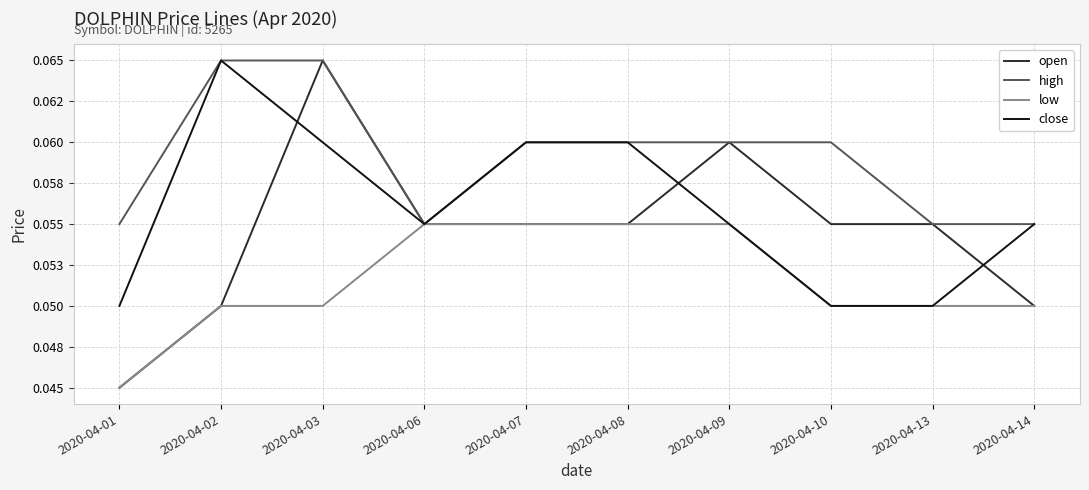

At which category is the sum across all series the highest?

2020-04-03